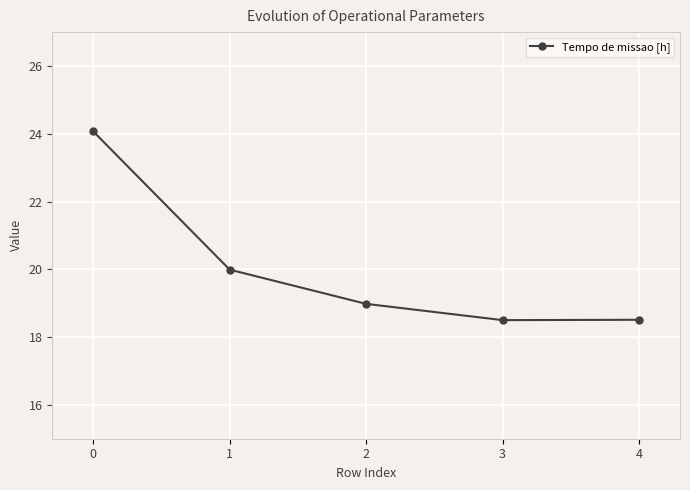

Does the chart have visible grid lines?

Yes